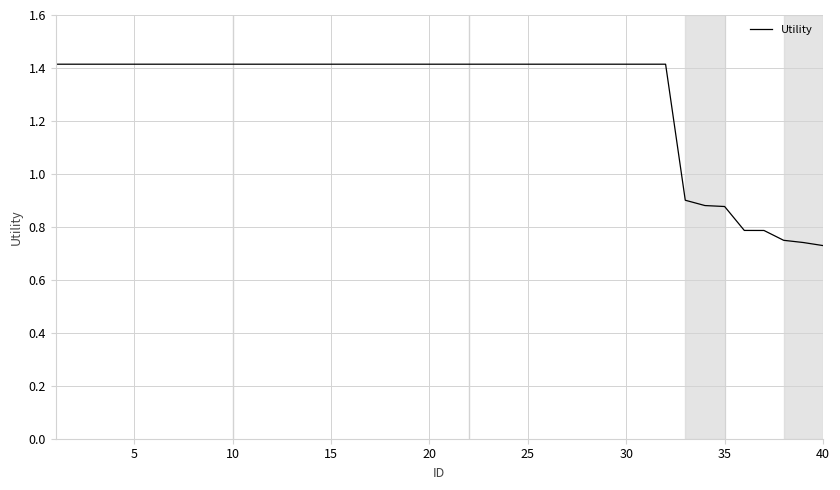

What is the greatest value displayed?

1.4